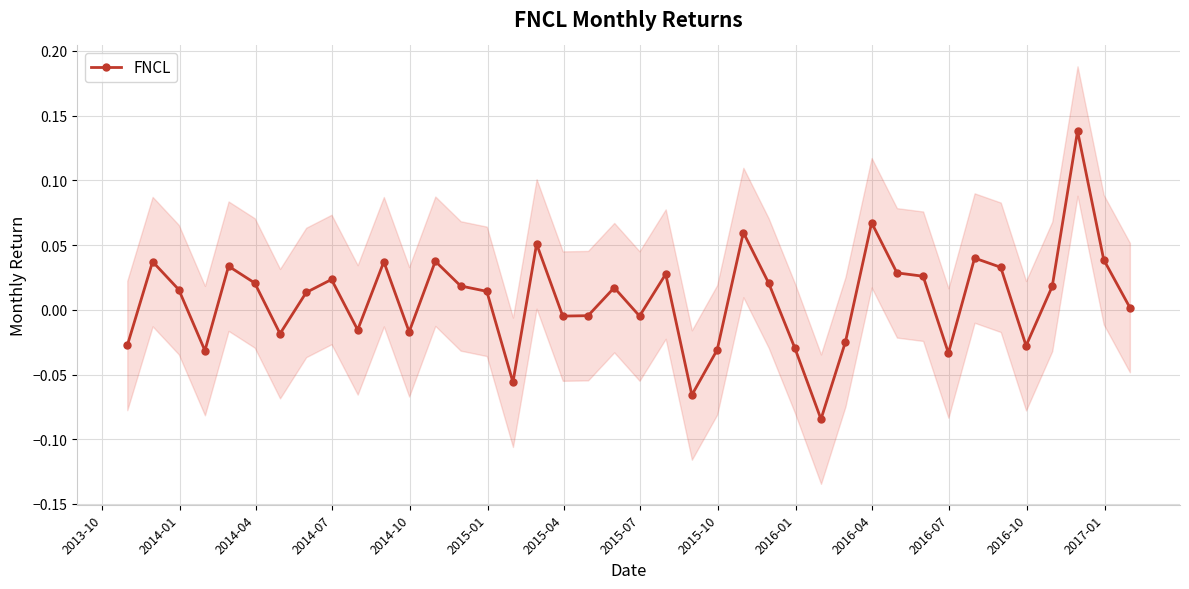

True or false: FNCL has more than 1 points higher than both neighbors.

True